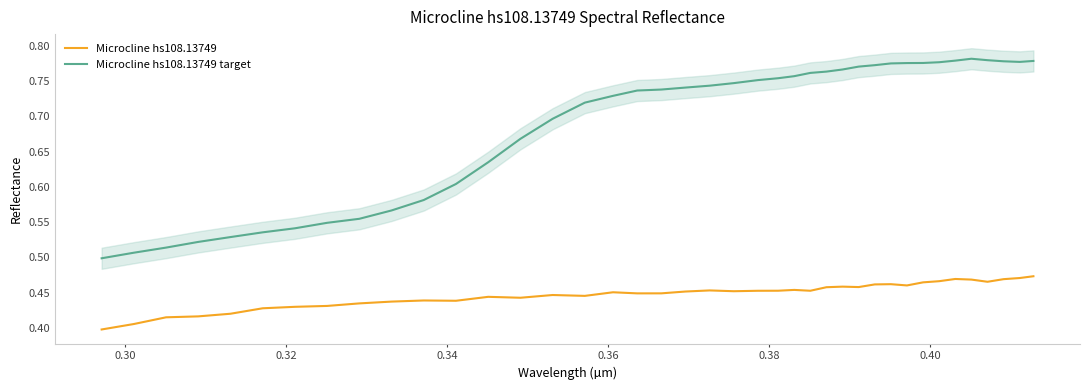

True or false: Microcline hs108.13749 target and Microcline hs108.13749 cross at least once.

False